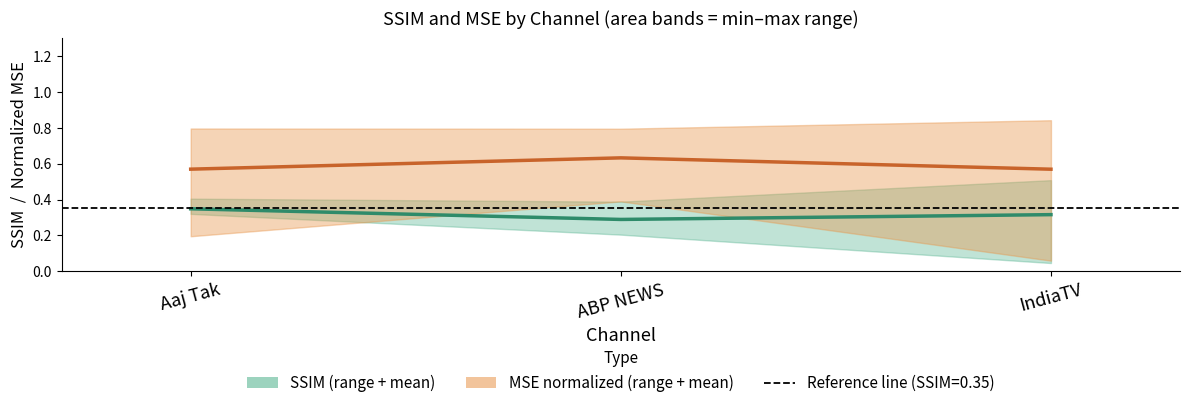

What is the average value of the MSE mean (norm.) series?

0.6